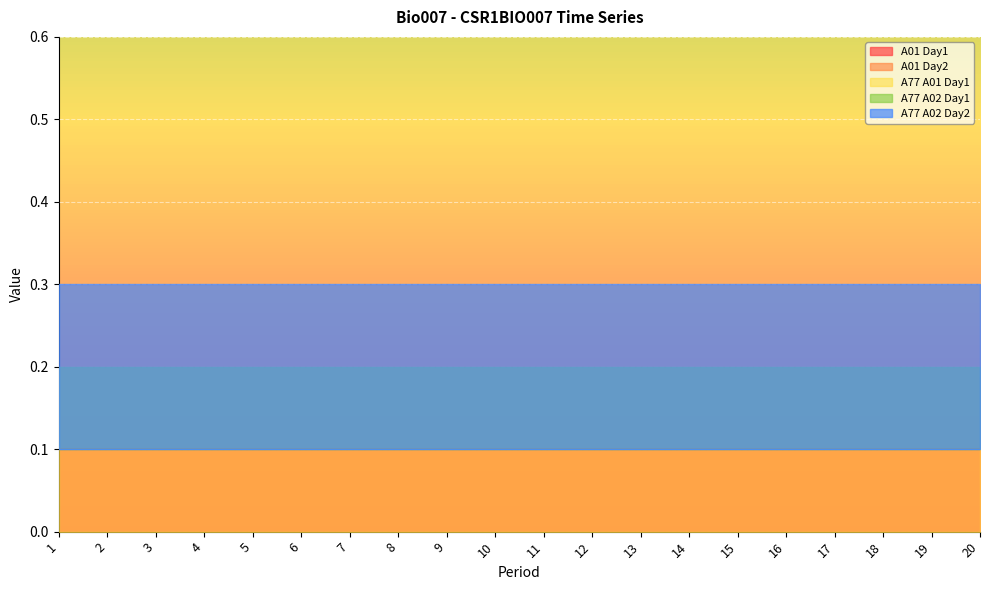

Reading left to right, list all the values displayed in this chart.

A01 Day1: 0.1	0.1	0.1	0.1	0.1	0.1	0.1	0.1	0.1	0.1	0.1	0.1	0.1	0.1	0.1	0.1	0.1	0.1	0.1	0.1
A01 Day2: 0.1	0.1	0.1	0.1	0.1	0.1	0.1	0.1	0.1	0.1	0.1	0.1	0.1	0.1	0.1	0.1	0.1	0.1	0.1	0.1
A77 A01 Day1: 0.0	0.0	0.0	0.0	0.0	0.0	0.0	0.0	0.0	0.0	0.0	0.0	0.0	0.0	0.0	0.0	0.0	0.0	0.0	0.0
A77 A02 Day1: 0.1	0.1	0.1	0.1	0.1	0.1	0.1	0.1	0.1	0.1	0.1	0.1	0.1	0.1	0.1	0.1	0.1	0.1	0.1	0.1
A77 A02 Day2: 0.1	0.1	0.1	0.1	0.1	0.1	0.1	0.1	0.1	0.1	0.1	0.1	0.1	0.1	0.1	0.1	0.1	0.1	0.1	0.1